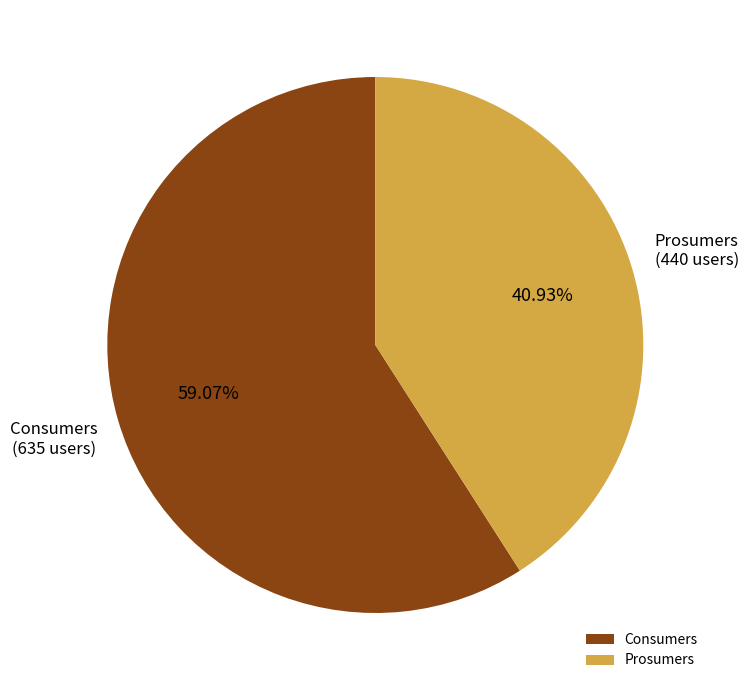

Rank the categories by value from lowest to highest.

Prosumers, Consumers